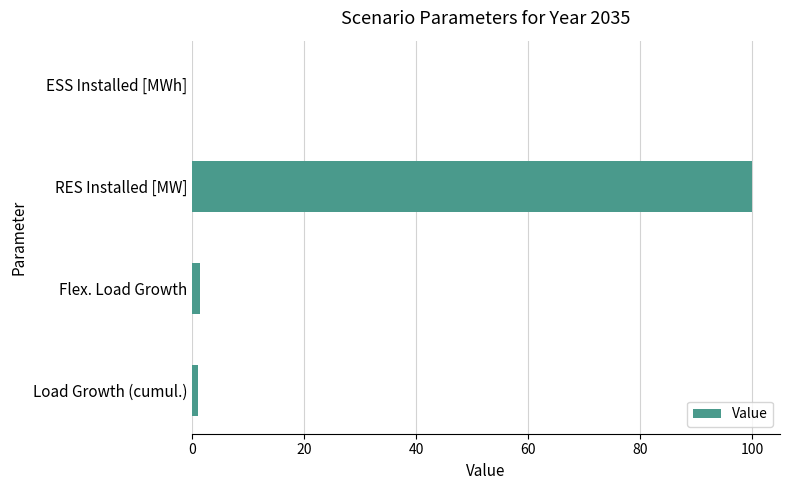

What is the greatest value displayed?

100.0